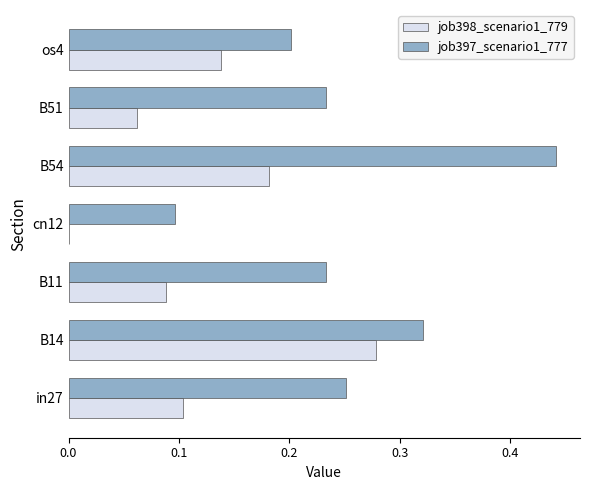

Is it true that job397_scenario1_777 equals 0.3 at B54?

False